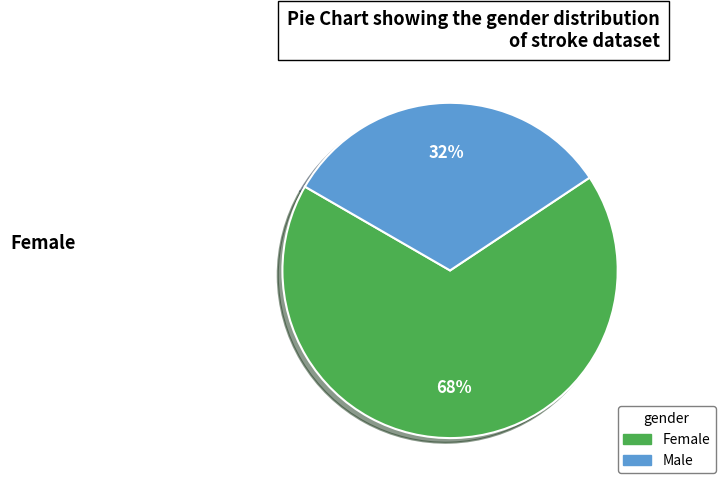

Approximately how many times larger is the value at Female compared to Male?

2.1